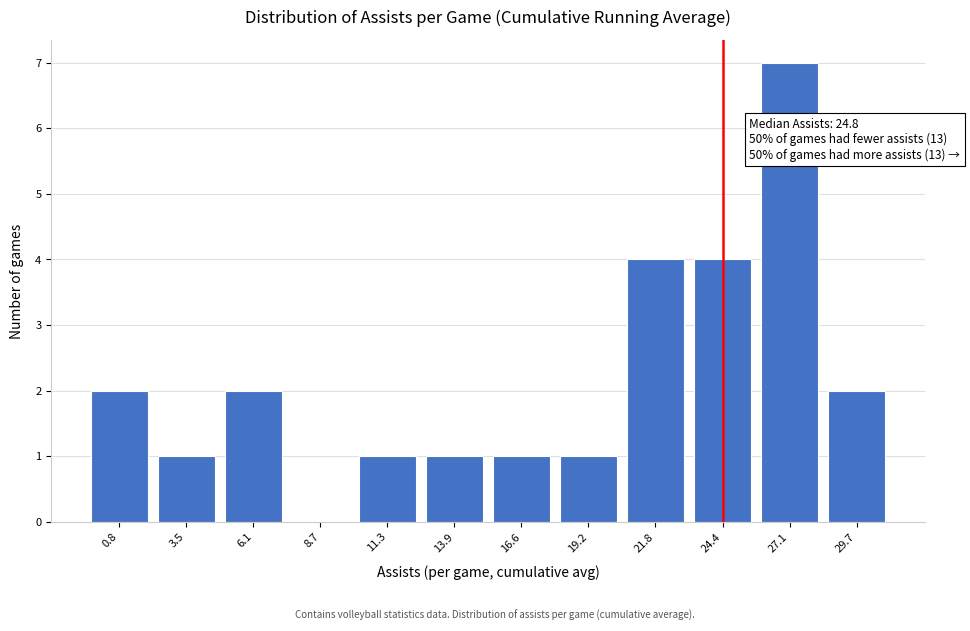

Reading left to right, transcribe all the data shown in this chart.

0.8=2	3.5=1	6.1=2	8.7=0	11.3=1	13.9=1	16.6=1	19.2=1	21.8=4	24.4=4	27.1=7	29.7=2